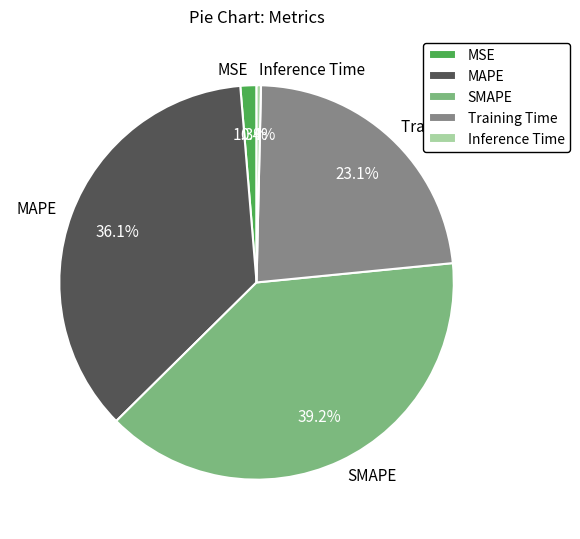

Which category has the biggest portion of the pie?

SMAPE